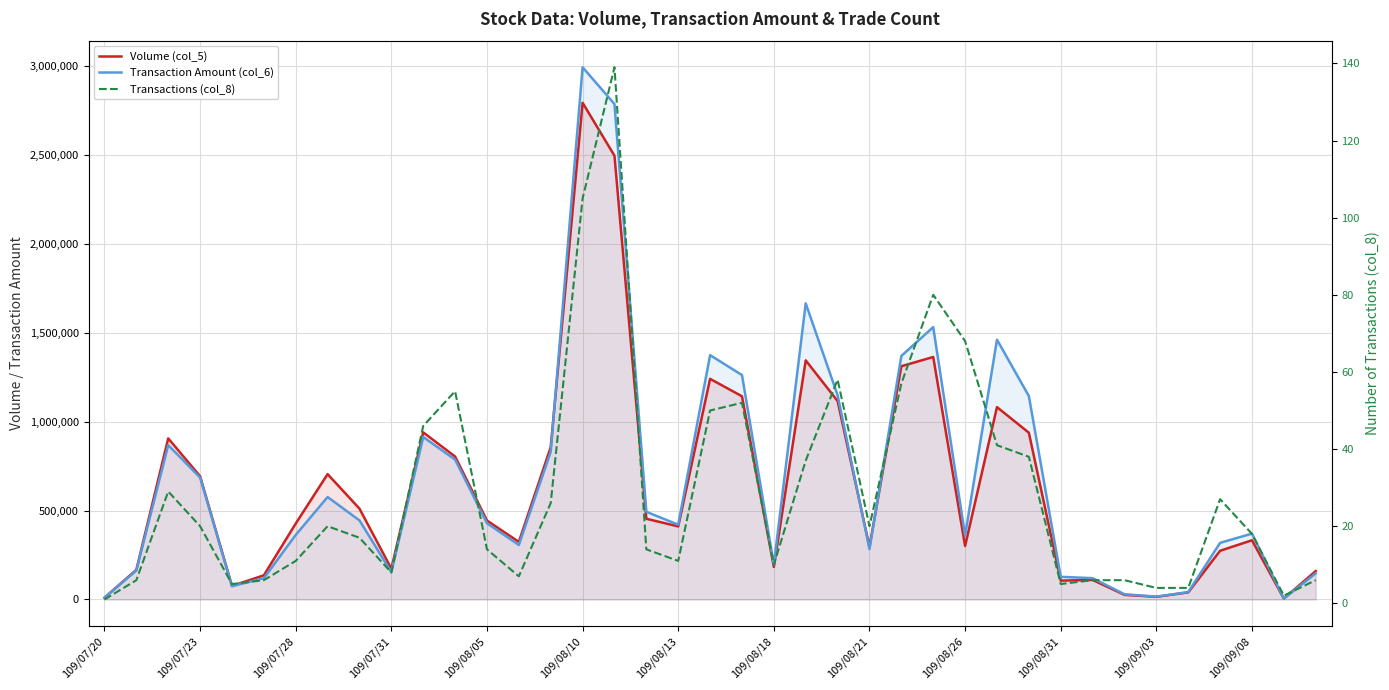

True or false: Transaction Amount (col_6) has more than 0 interior local peaks.

True